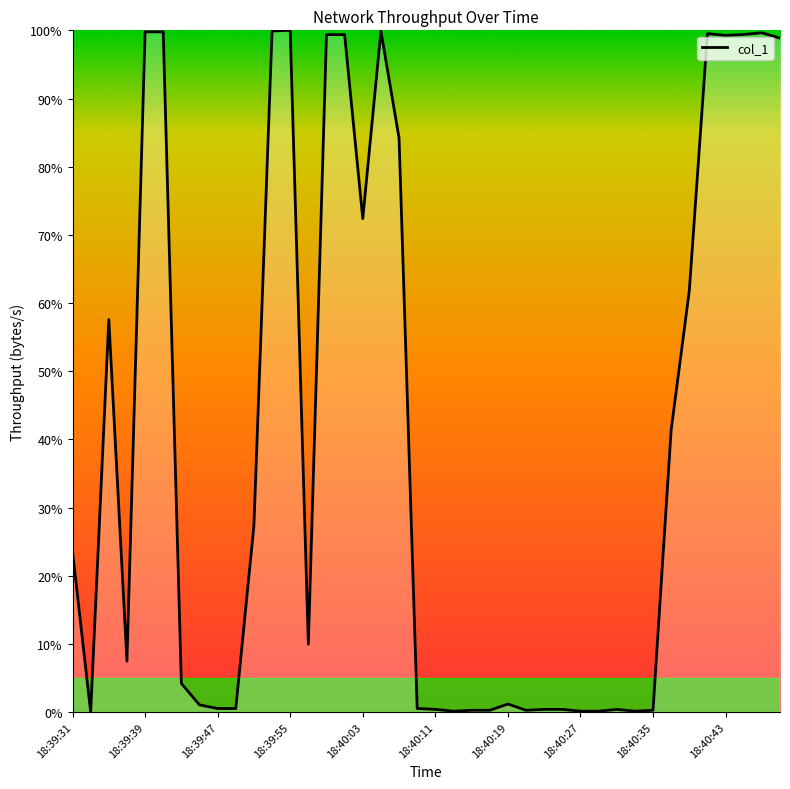

What is the maximum value shown in the chart?

100.0